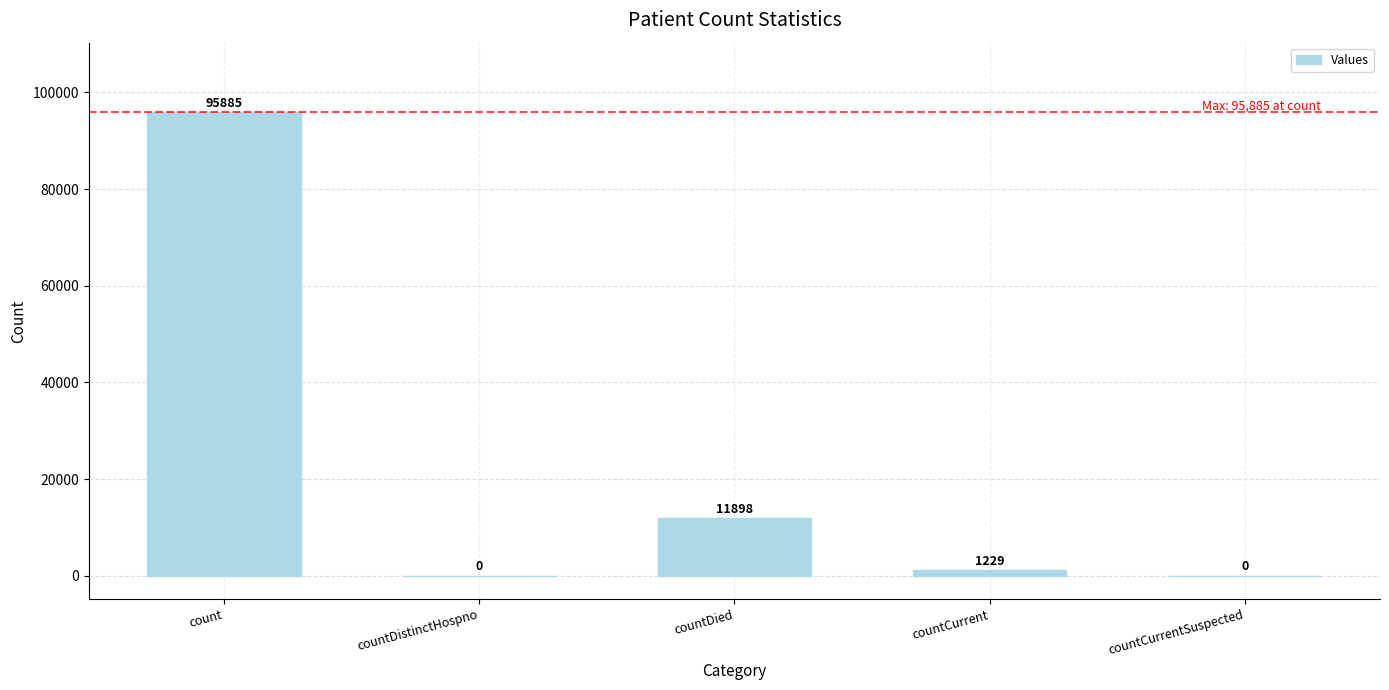

What is the sum of the values at countCurrent and count?

97114